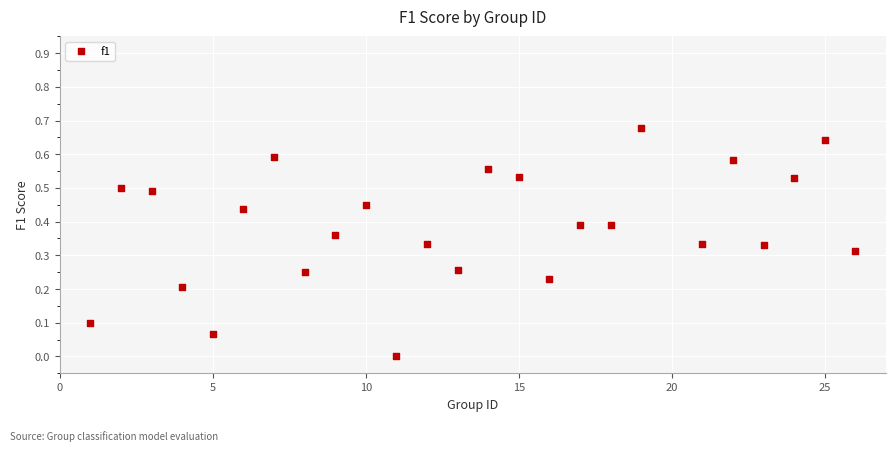

What is the range of X values (max minus min)?

25.0